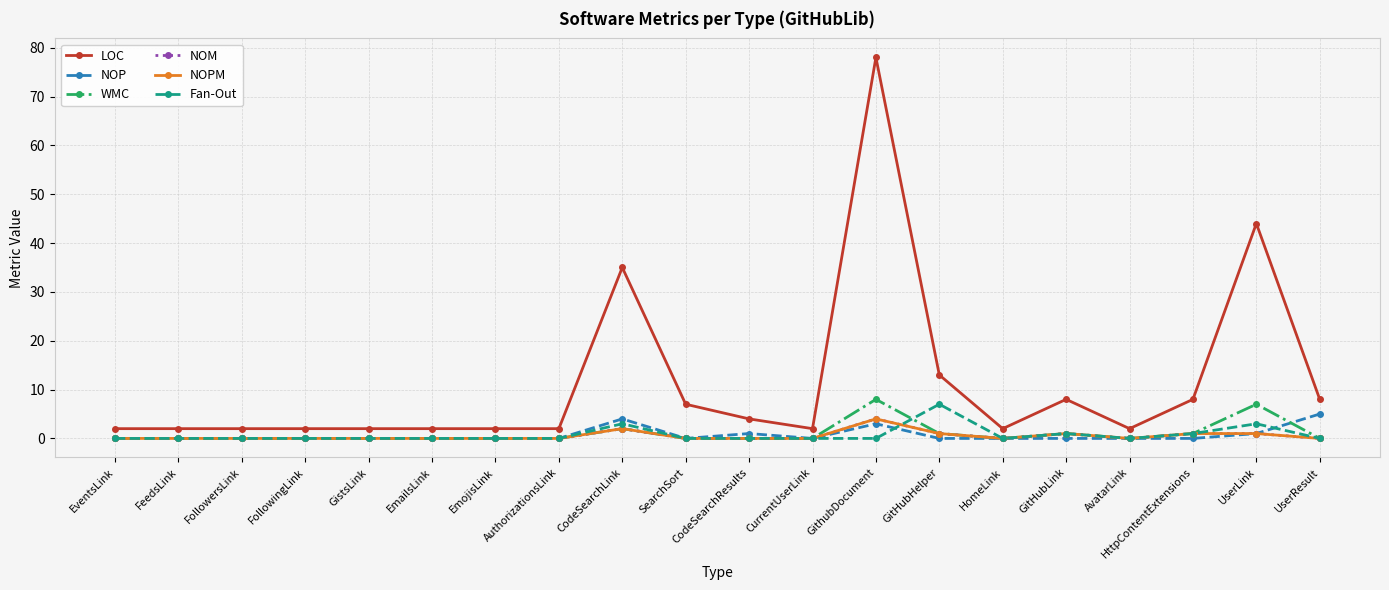

Count the NOP values in the range 0 to 1.

17